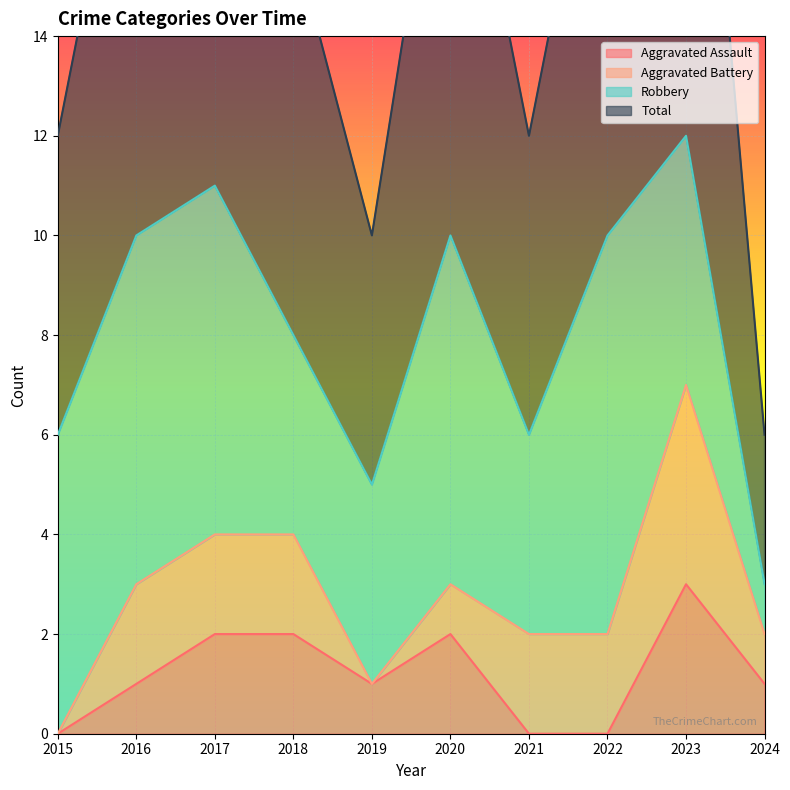

The value of Aggravated Assault at 2018 is 3. True or false?

False